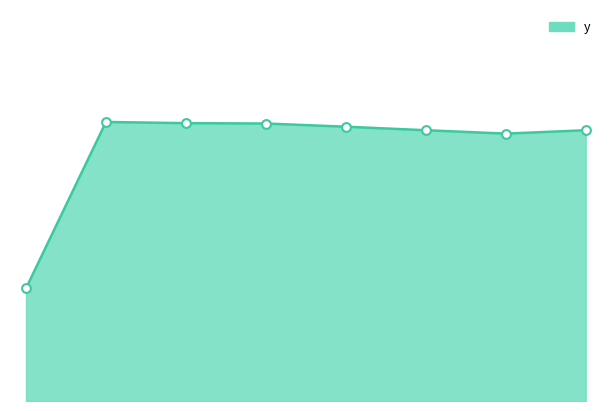

What is the ratio of the value at 6 to the value at 2?

1.0